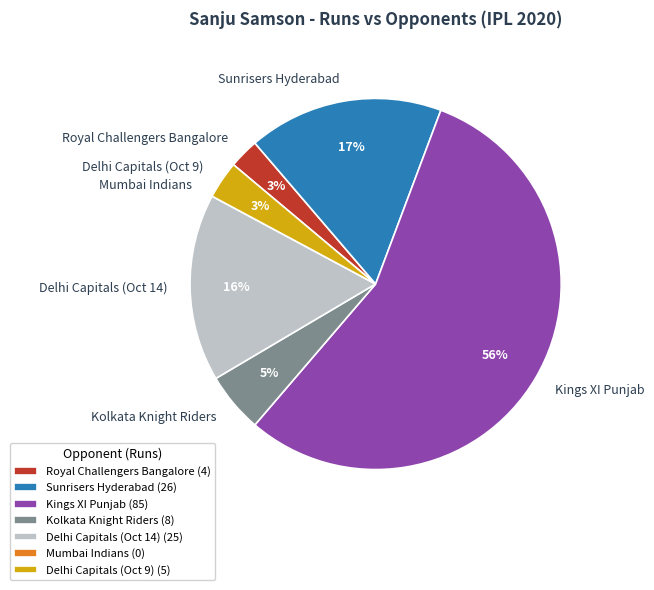

Combined, do Kings XI Punjab and Delhi Capitals (Oct 9) account for over 50%?

Yes